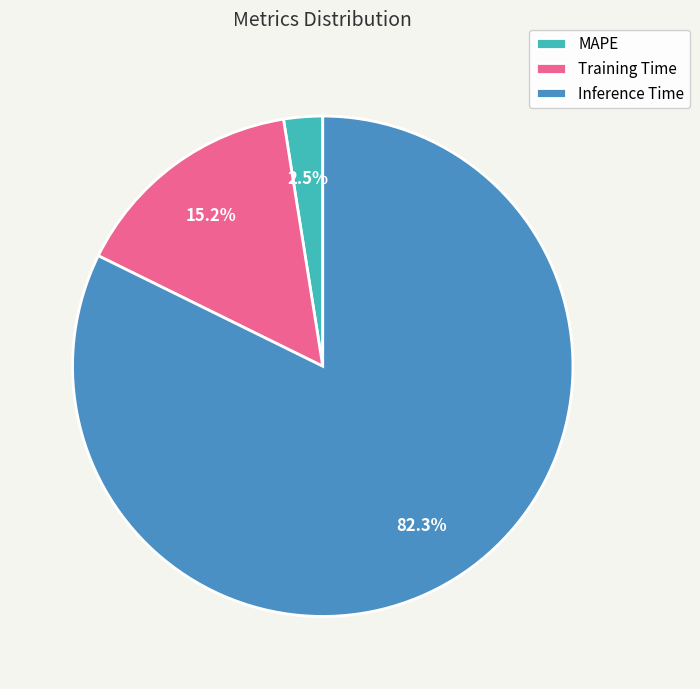

To the nearest percent, what is the average slice percentage?

33%